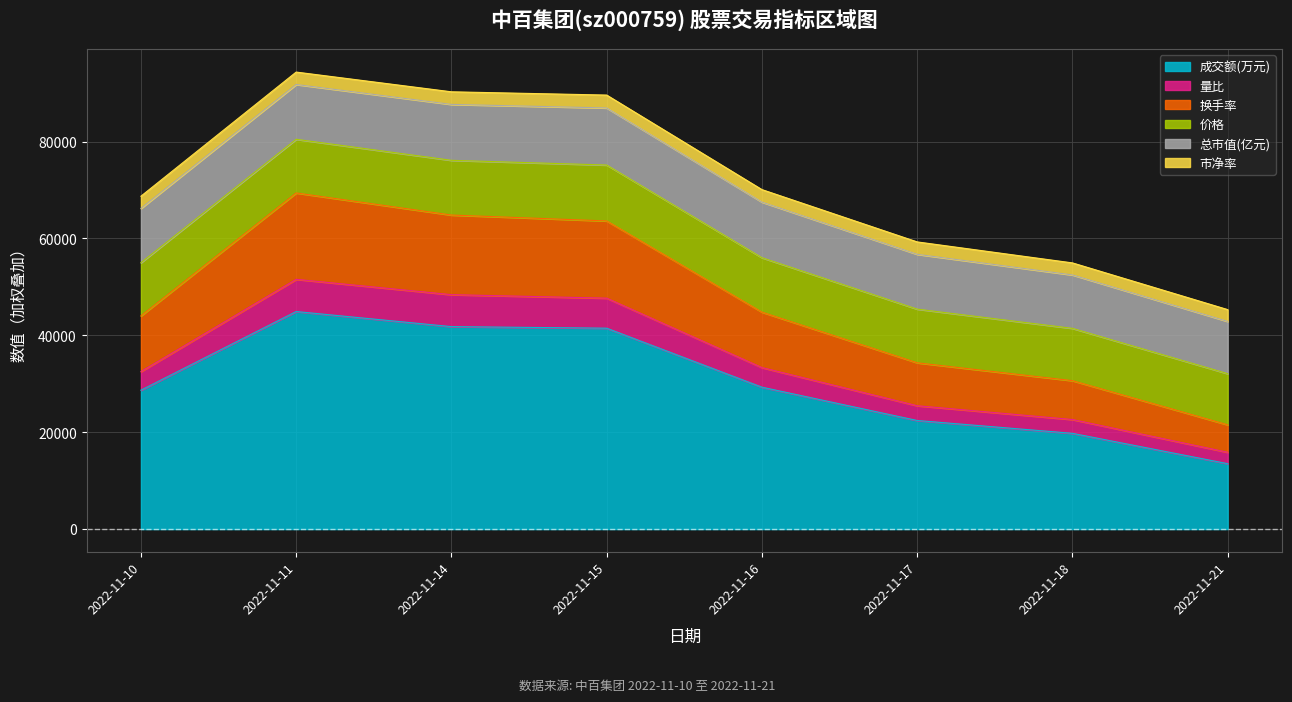

What is the minimum value for 成交额(万元)?

13509